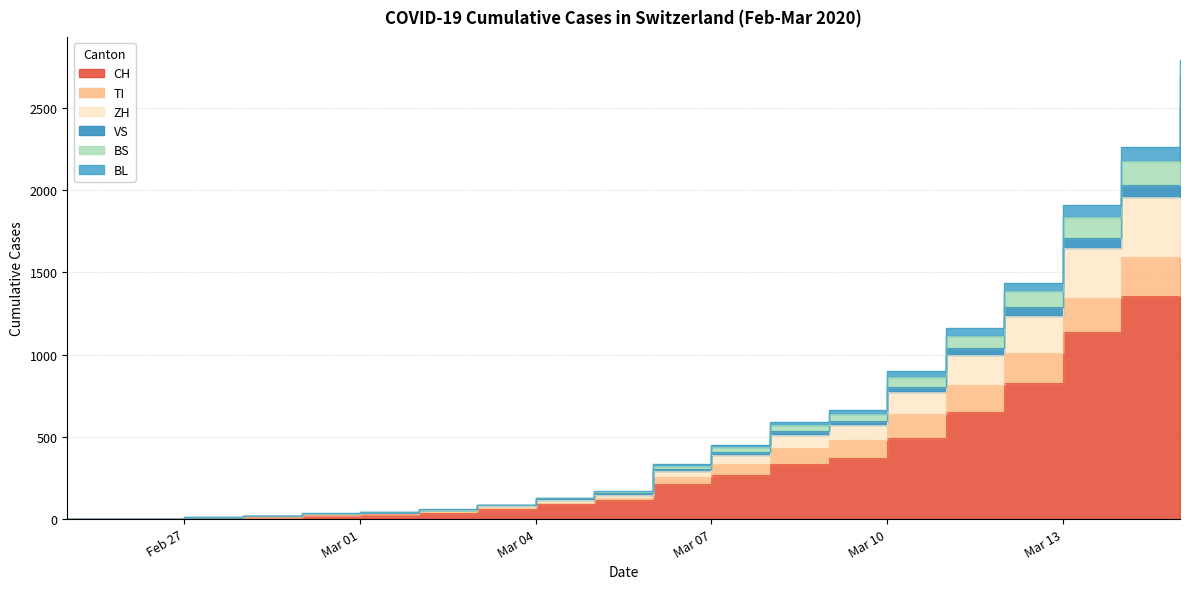

What is the maximum value shown in the chart?

2792